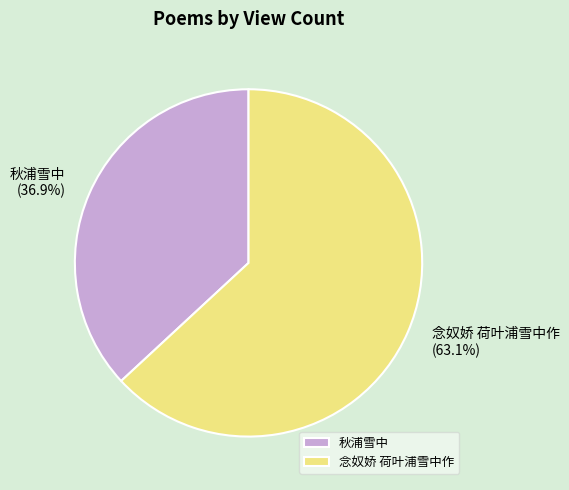

What percentage is the 秋浦雪中 slice, to the nearest percent?

37%